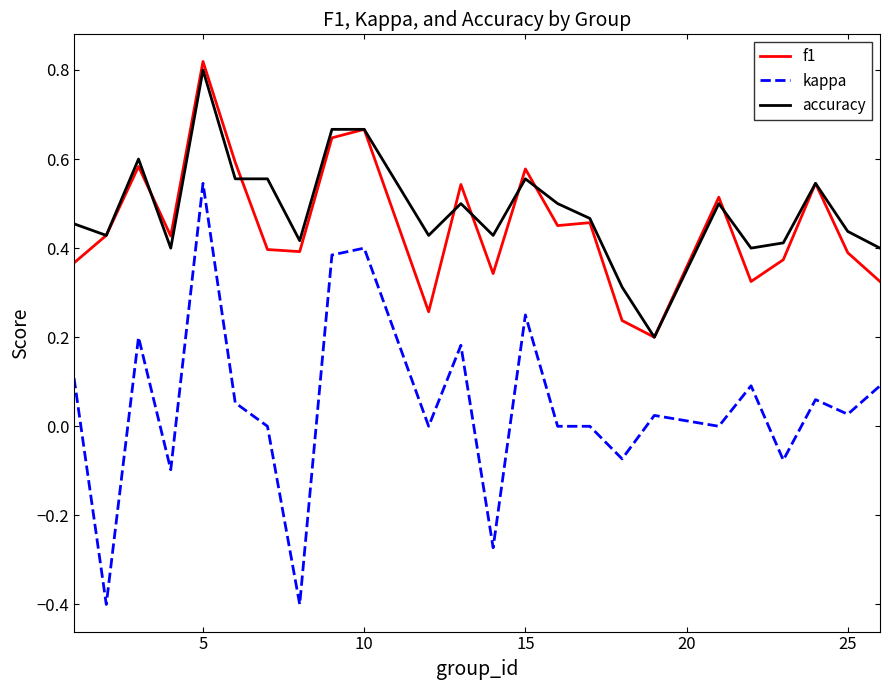

True or false: kappa and f1 cross at least once.

False